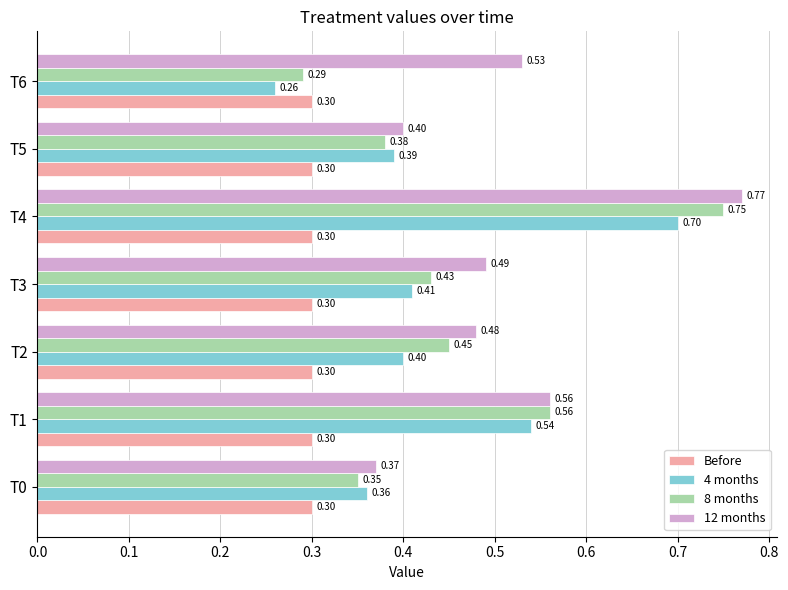

At which category does the chart reach its peak across all series?

T4